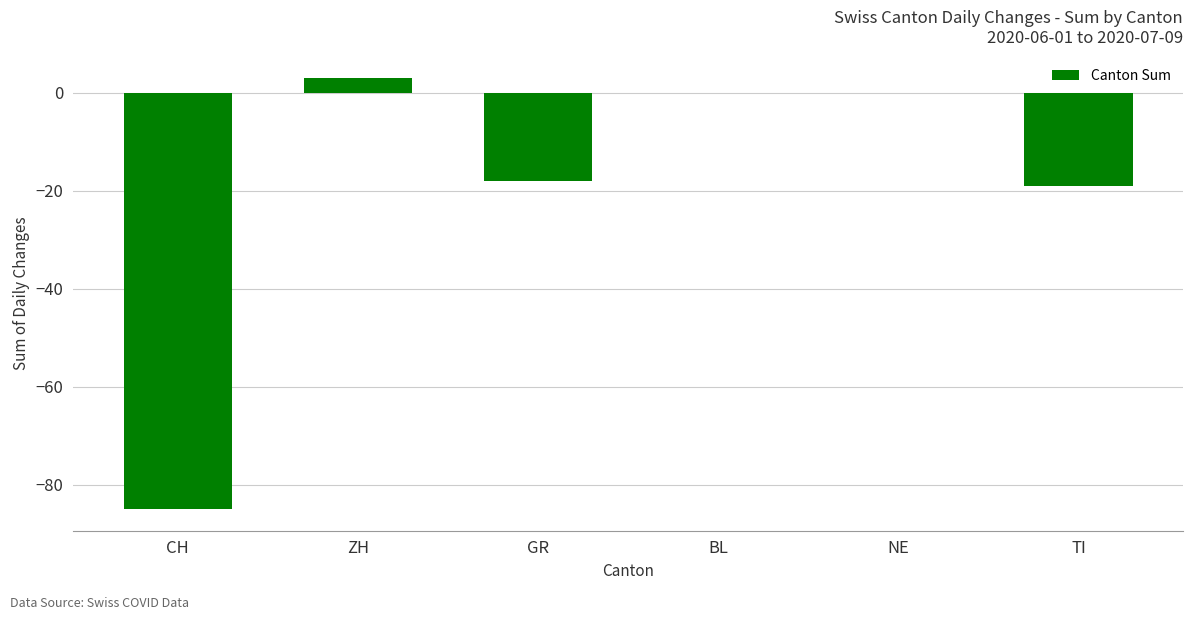

What is the sum of all values?

-119